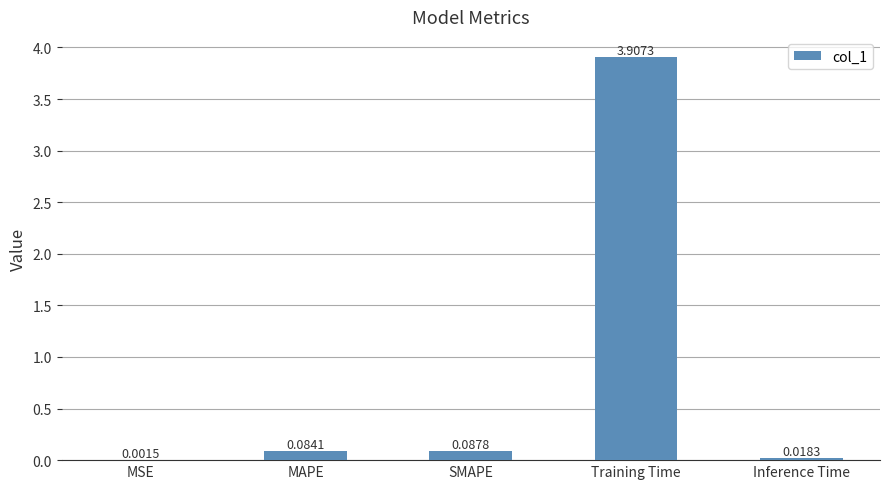

Are the bars horizontal?

No